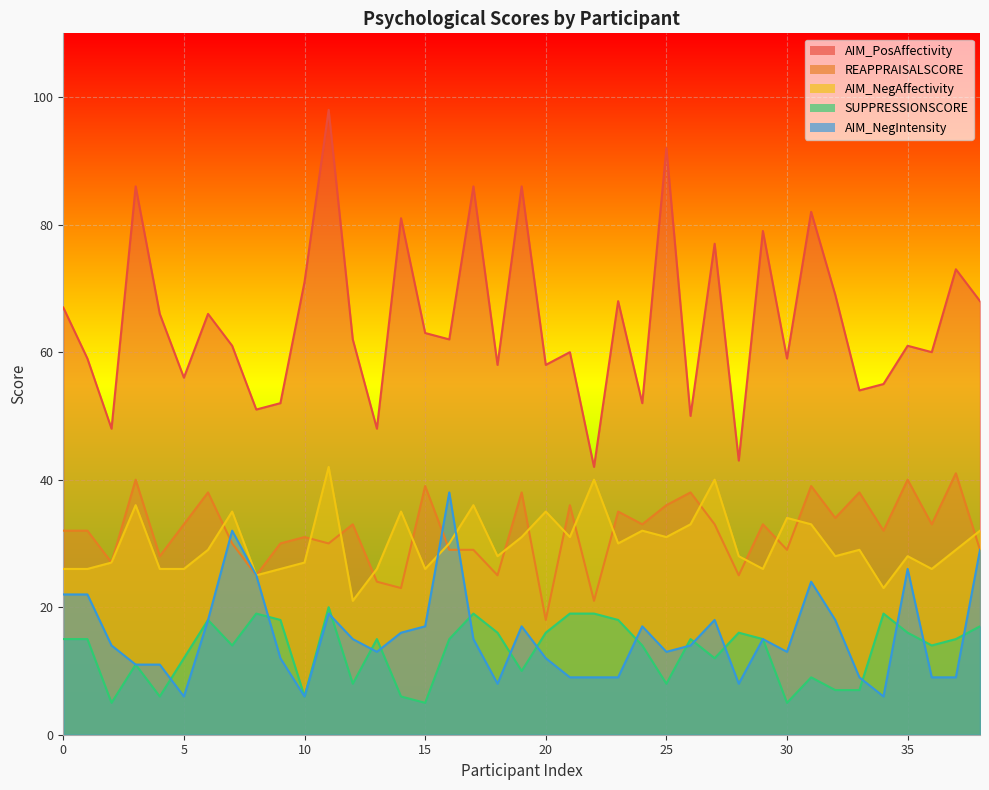

At which category does the chart reach its peak across all series?

11